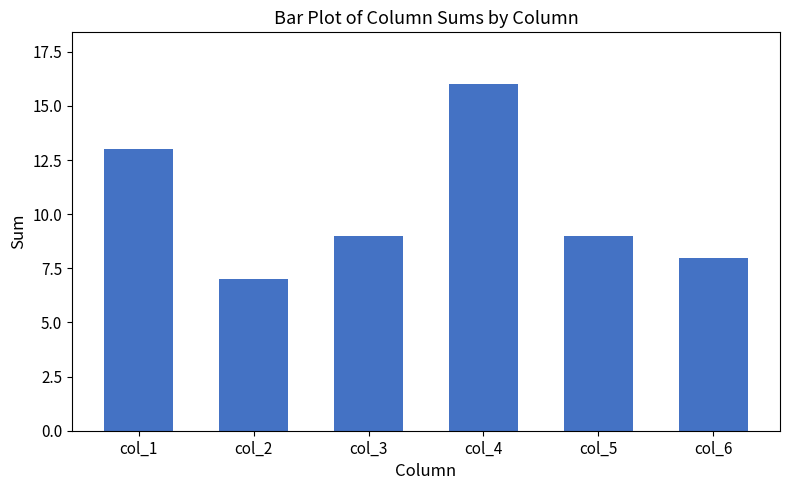

Does the chart contain stacked bars?

No